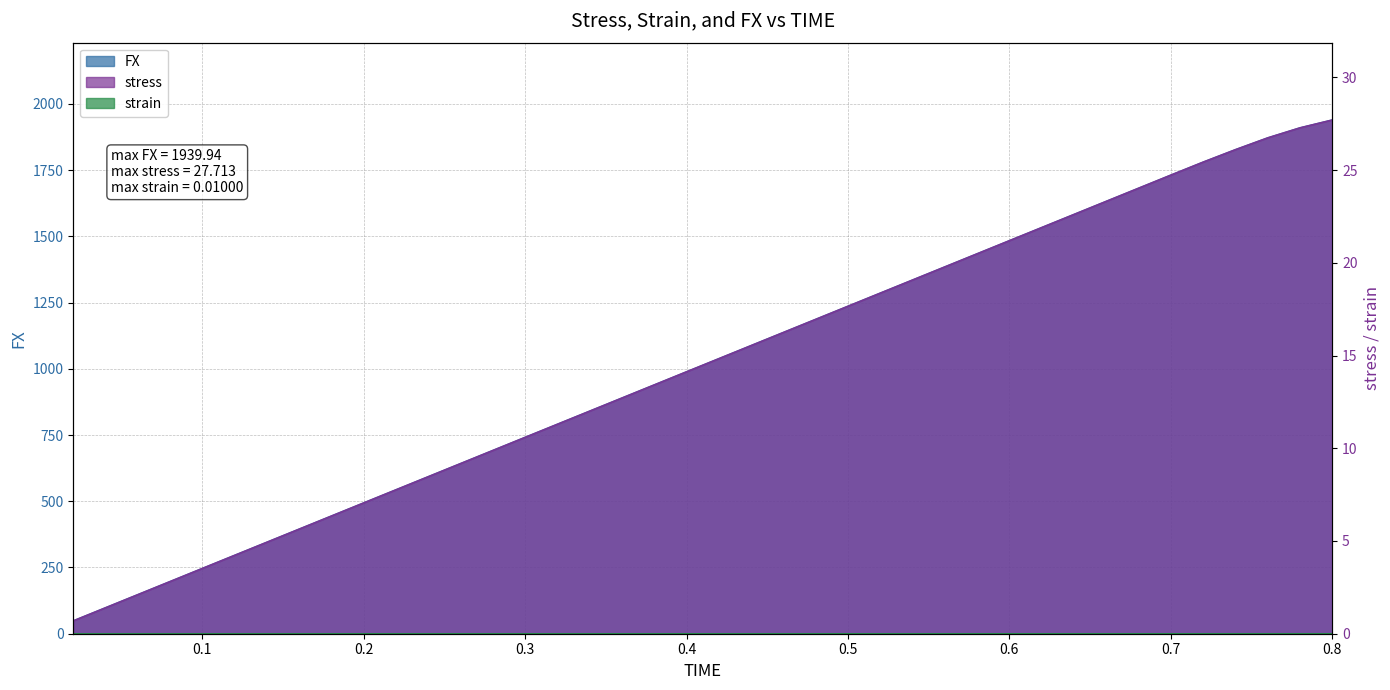

How many lines are shown in the chart?

3